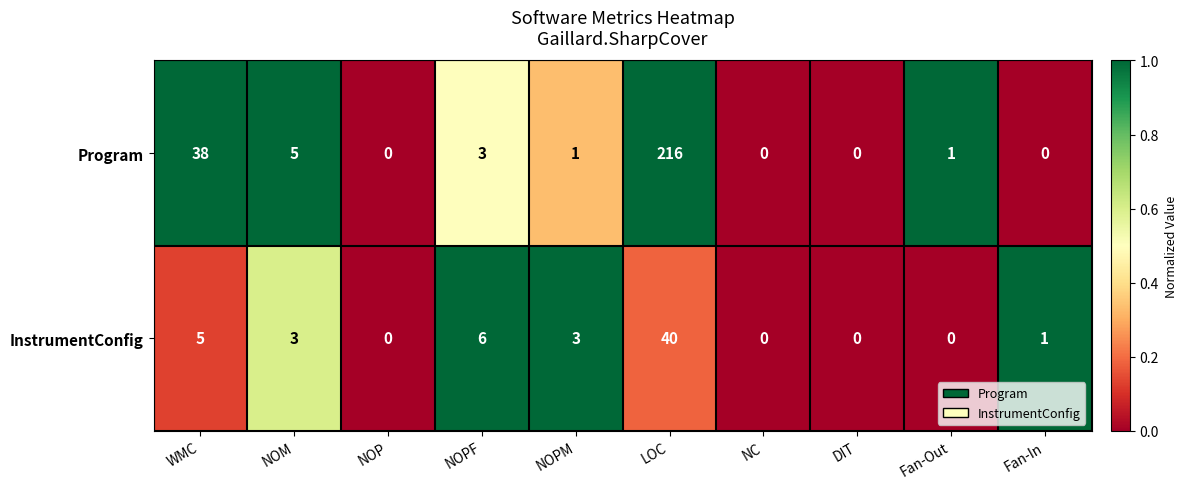

Which series changed the most between NOM and Fan-Out?

Program